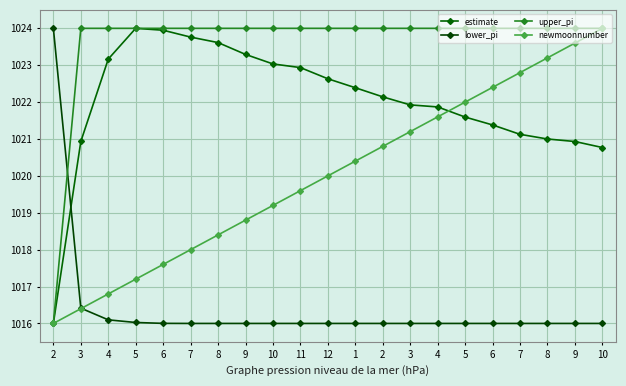

Does the chart have visible grid lines?

Yes